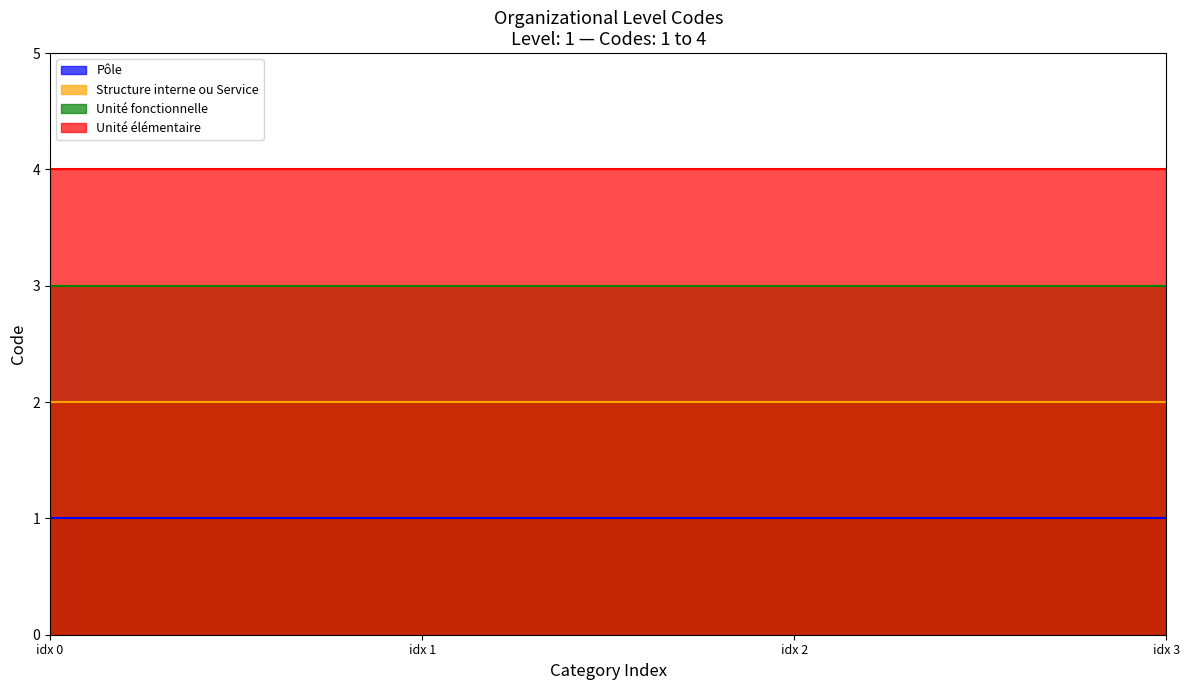

What is the difference between the maximum and minimum values?

3